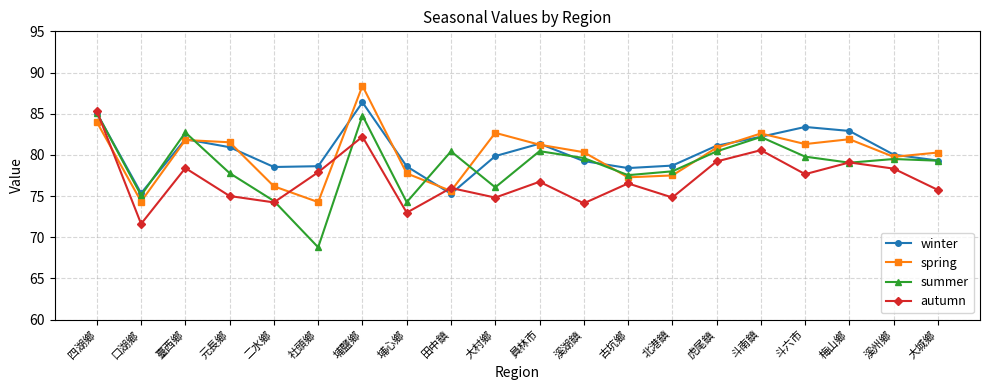

True or false: spring and autumn cross at least once.

True